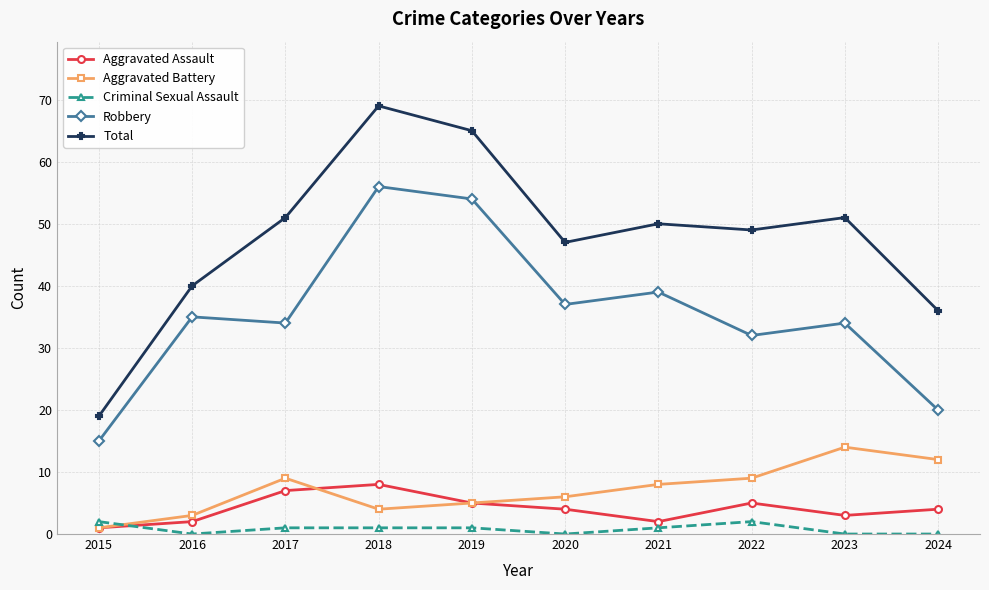

Which series has the widest spread of values?

Total